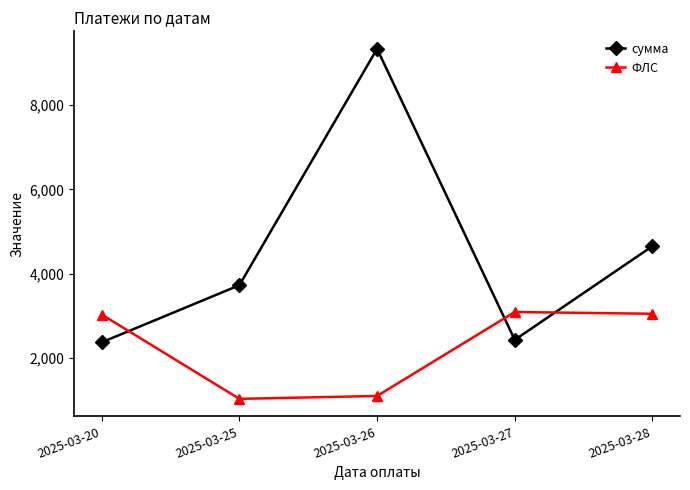

At which category does сумма reach its first local peak?

2025-03-26